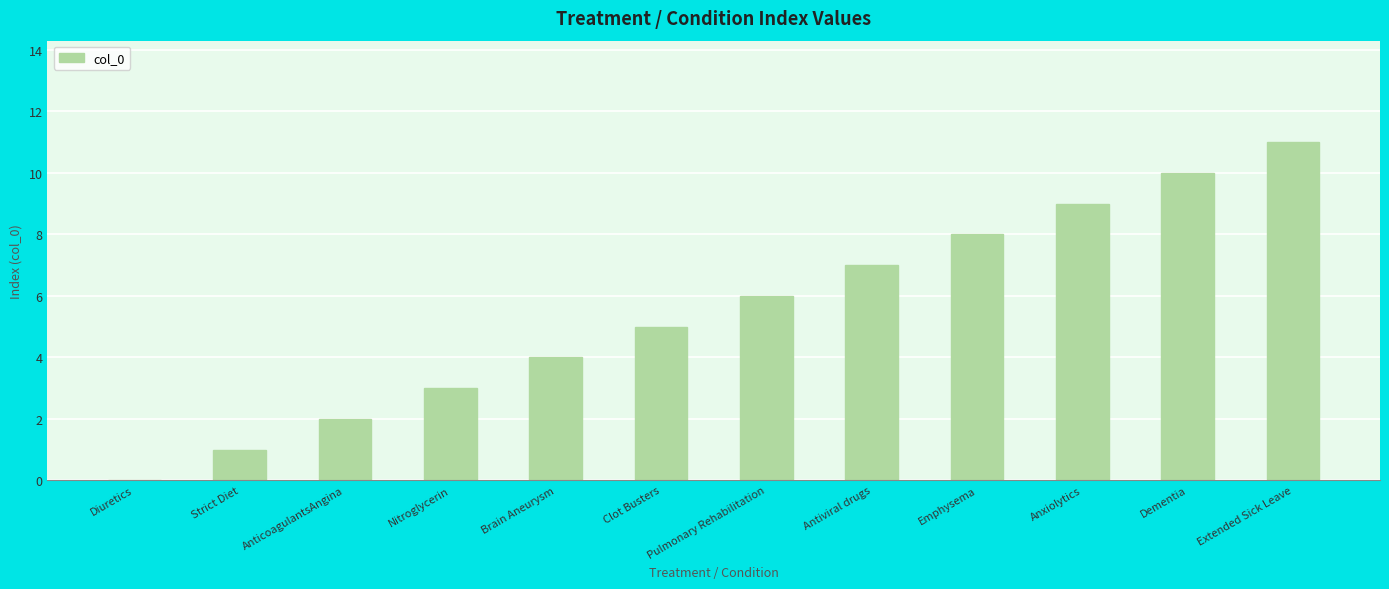

What is the maximum value shown in the chart?

11